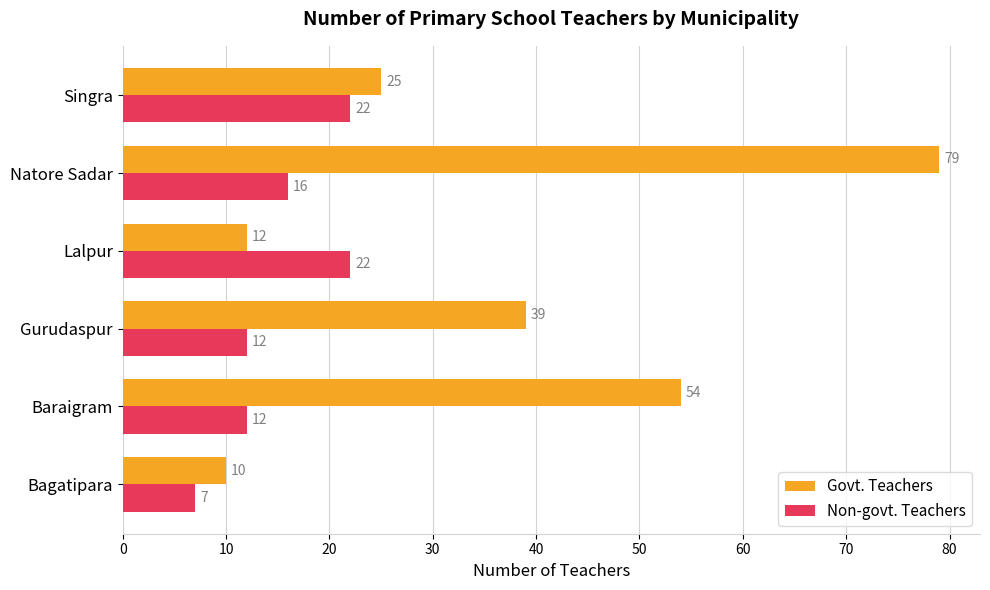

Where is Govt. Teachers nearest to the value 44?

Gurudaspur